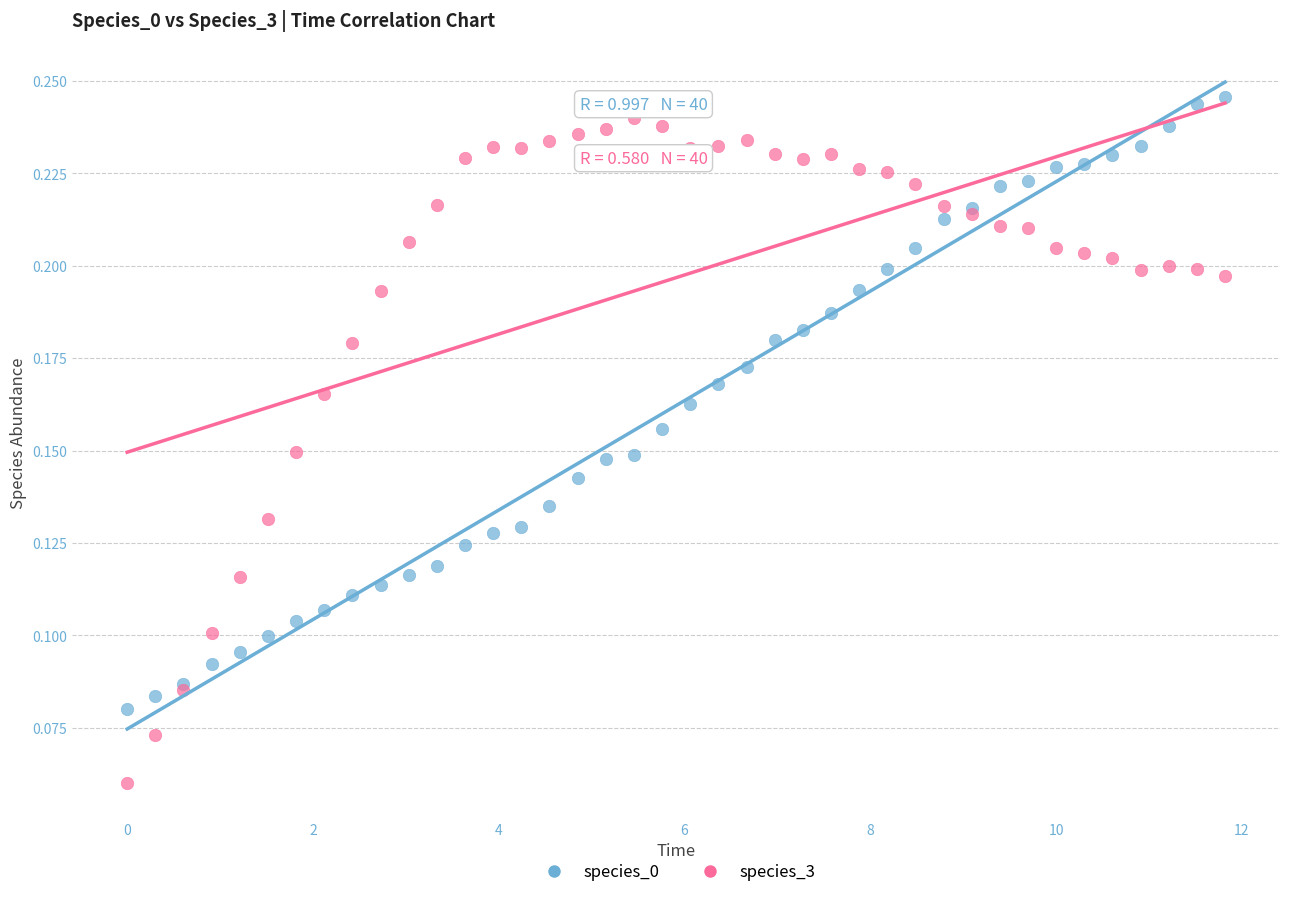

Which series reaches the minimum Y coordinate?

species_3